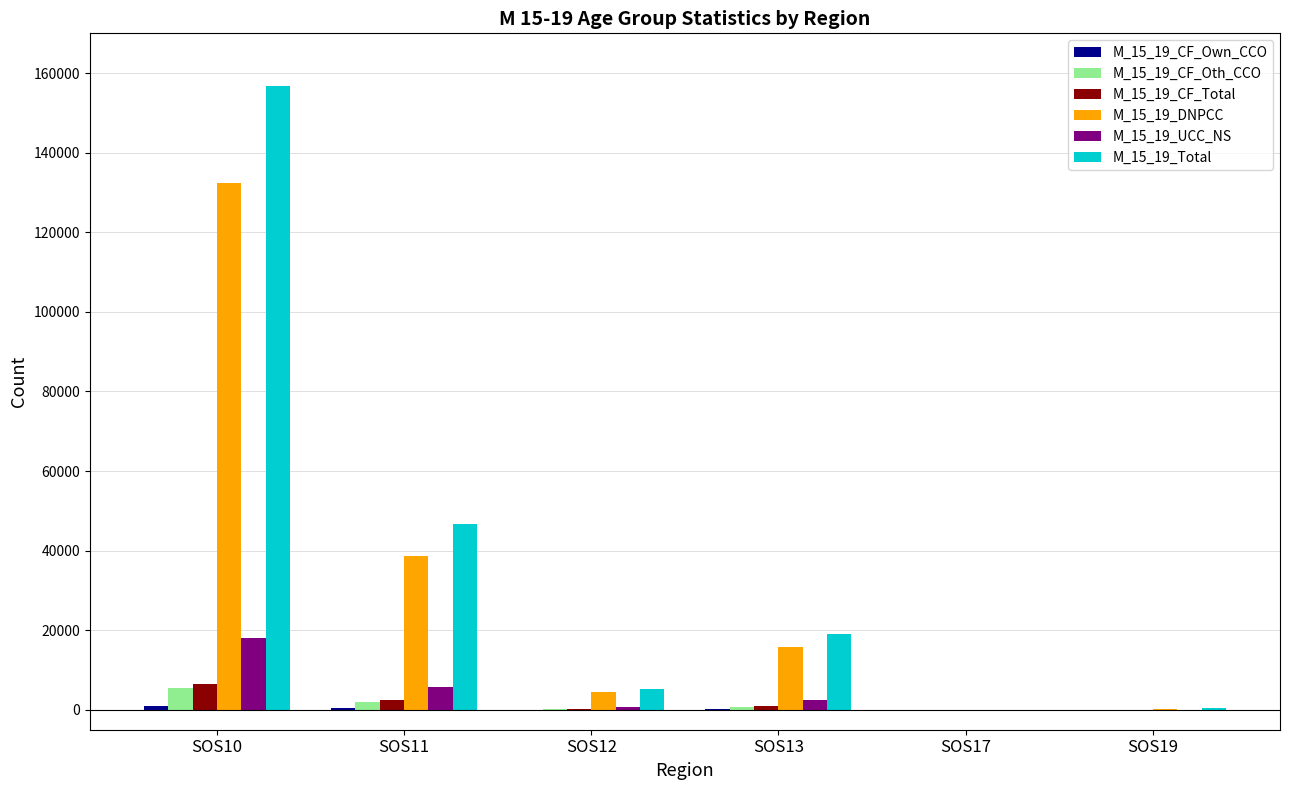

What is the highest value of the M_15_19_UCC_NS series?

17968